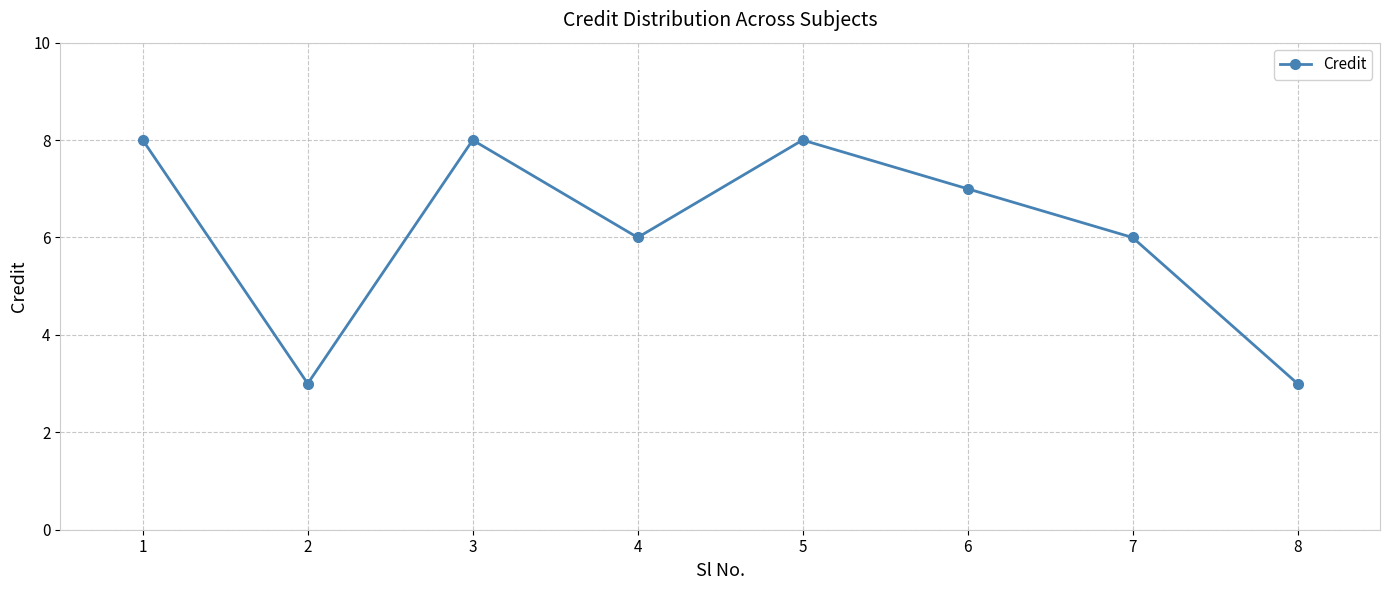

What is the value of the 6th point from the left?

7